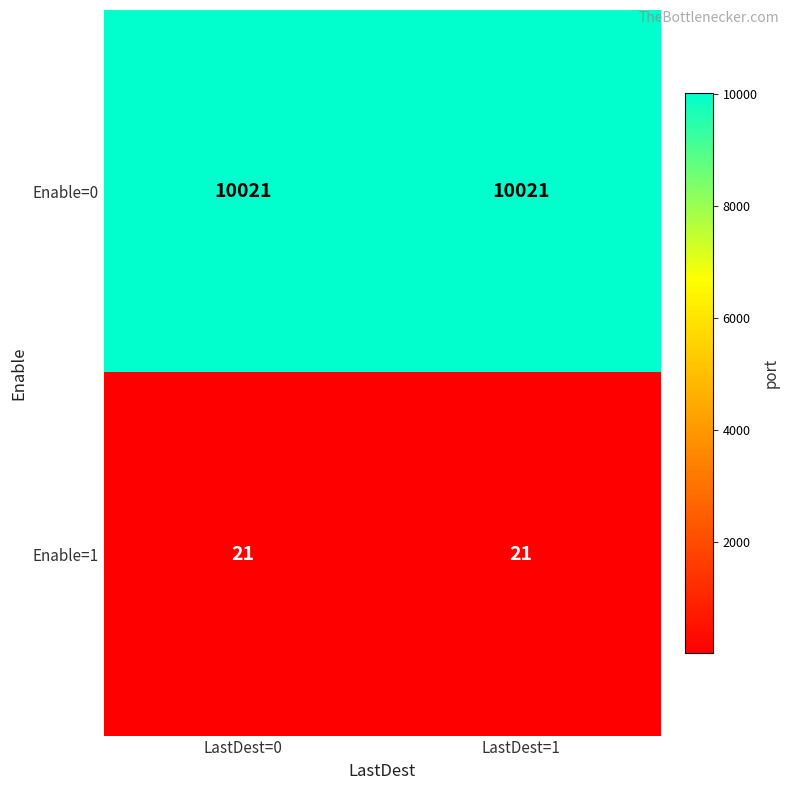

Read the Enable=1 value at LastDest=0.

21